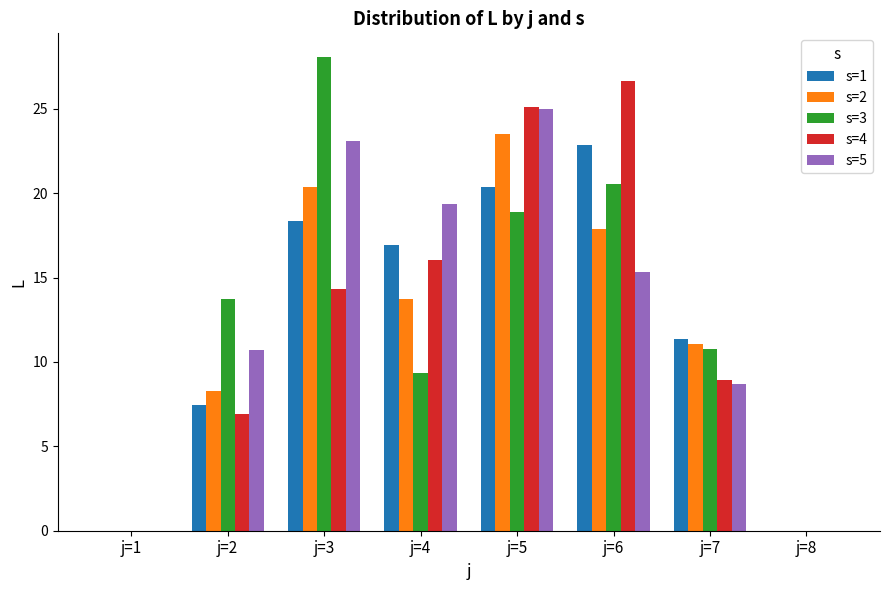

What are all the series names shown in the legend?

s=1, s=2, s=3, s=4, s=5